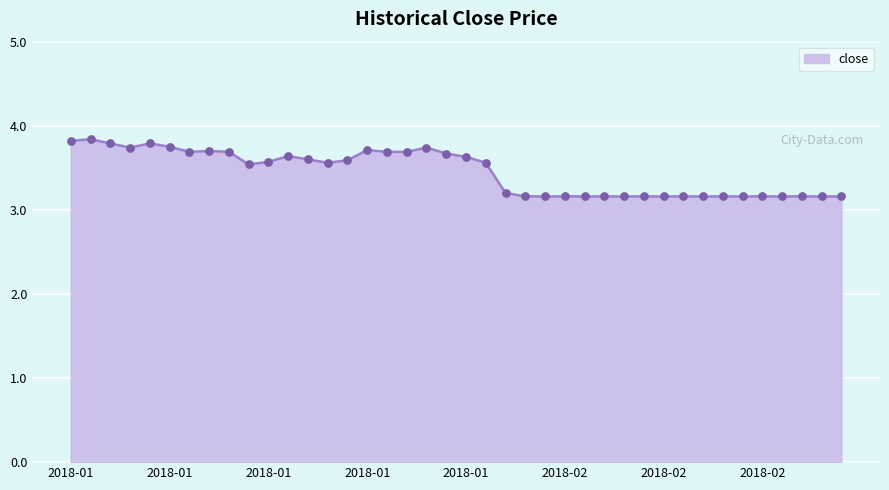

What is the change in value from 2018-01-24 to 2018-02-08?

-0.5